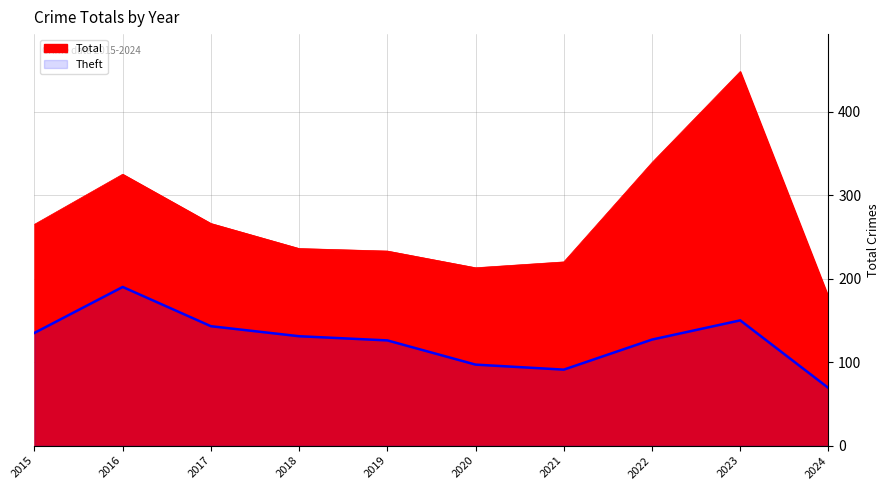

Rank the series by their average value, from lowest to highest.

Theft, Total